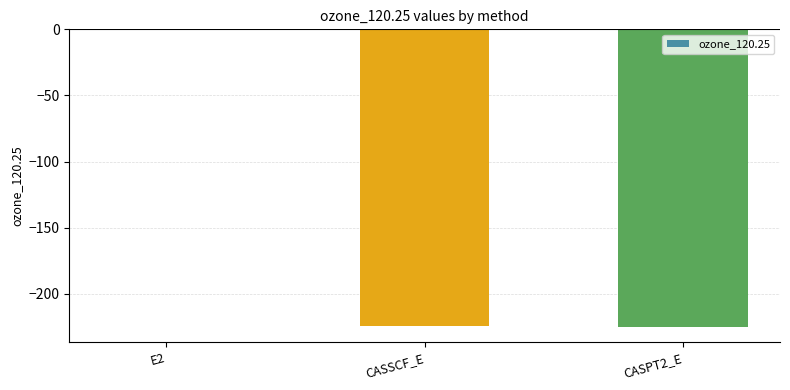

What is the difference between the values at CASSCF_E and CASPT2_E?

0.7